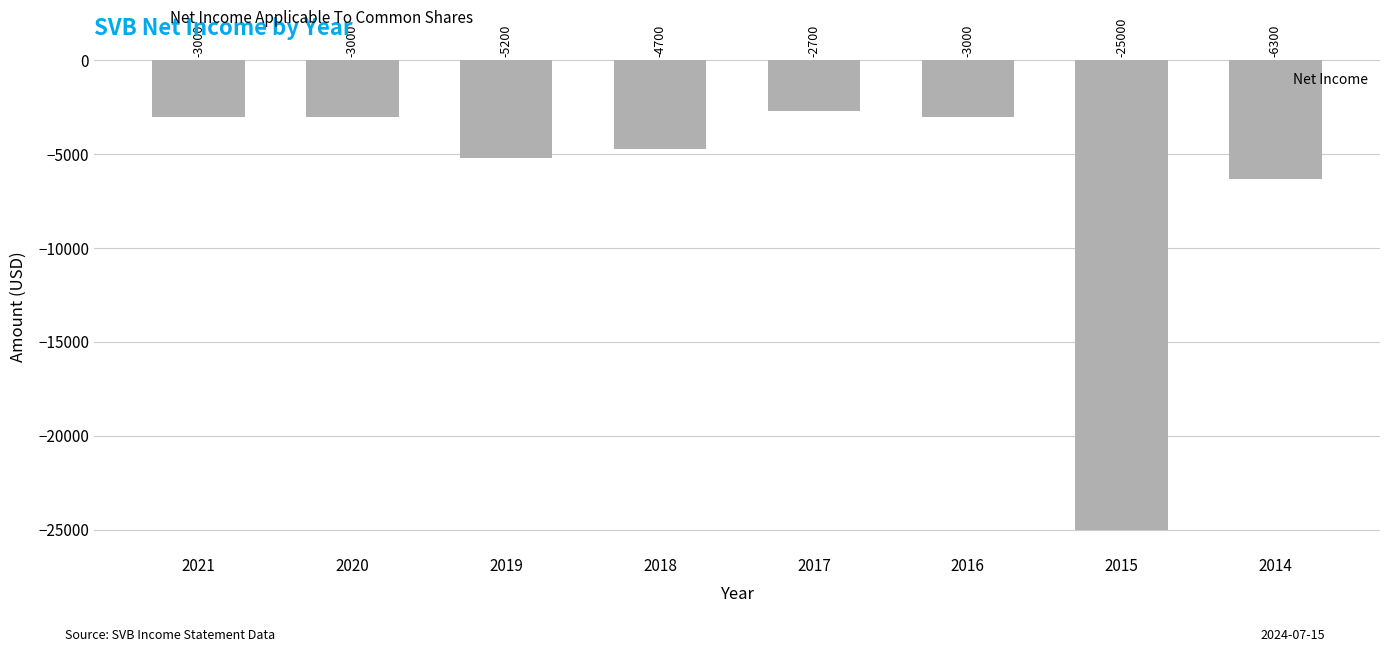

Which label corresponds to the smallest value in the chart?

2015